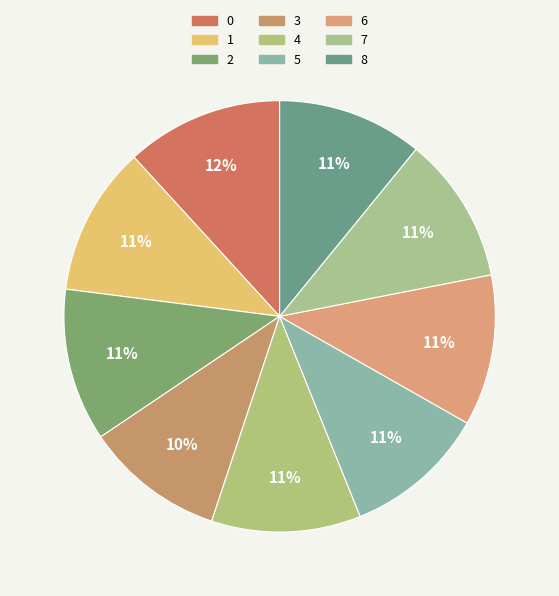

What is the smallest slice in the pie chart?

3